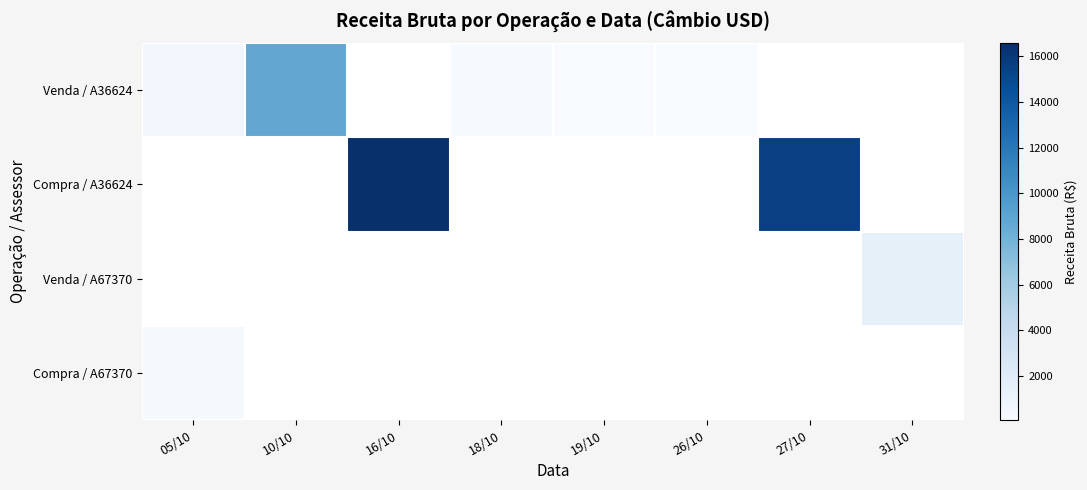

What is the minimum value shown in the chart?

72.5